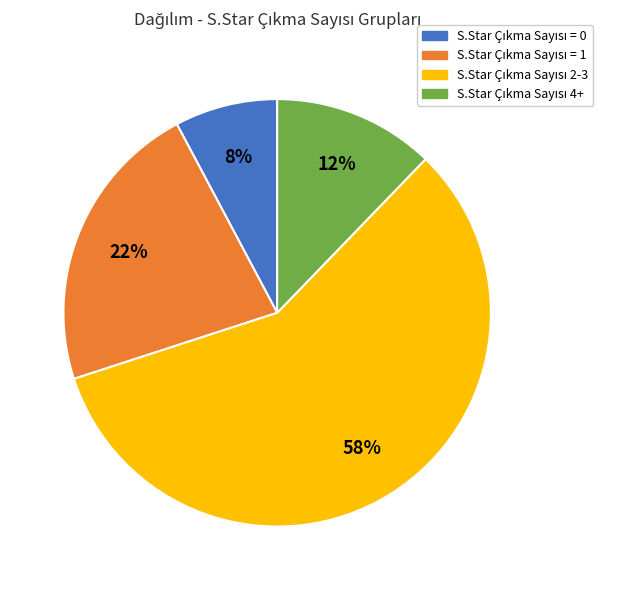

To the nearest percent, what is the average slice percentage?

25%